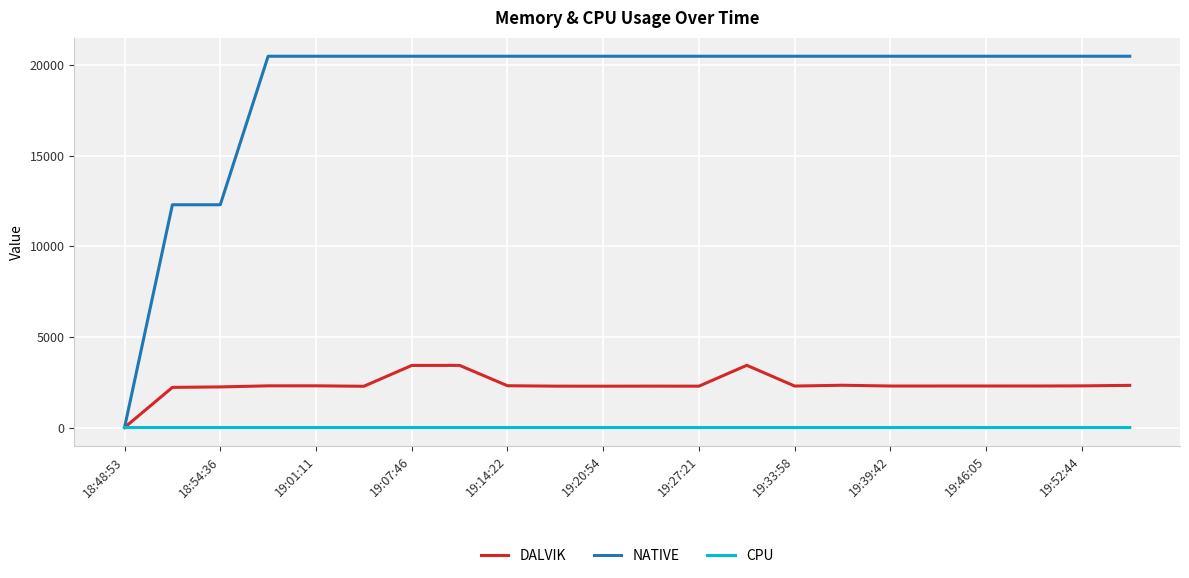

What is the maximum value shown in the chart?

20480.0